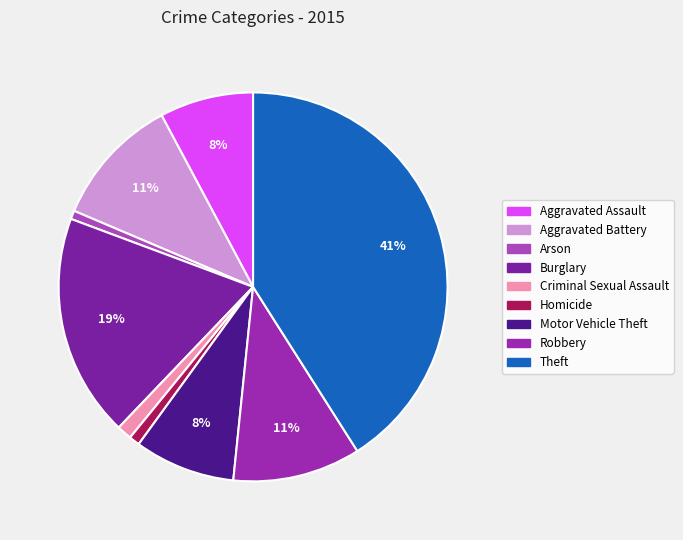

What portion of the pie excludes Criminal Sexual Assault?

98.8%